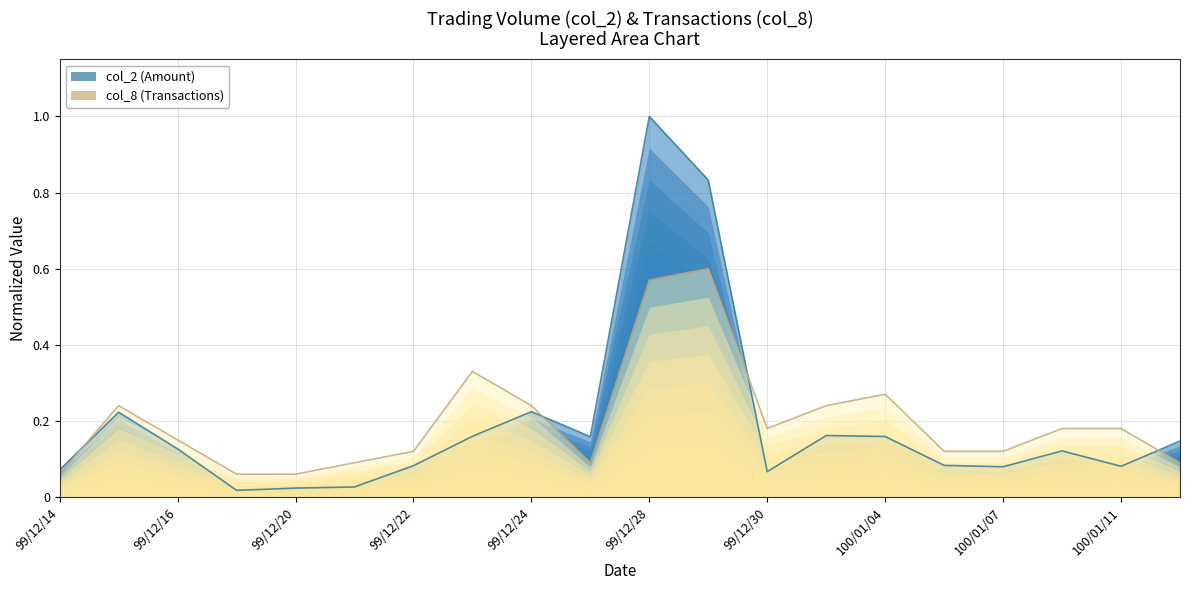

Where is the first local maximum for col_8?

99/12/15